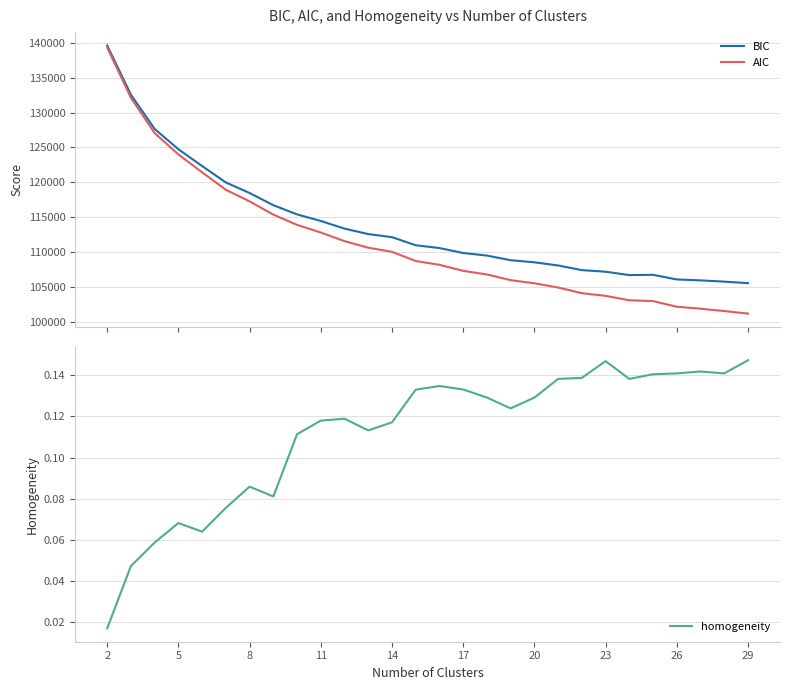

Reading left to right, list all the values displayed in this chart.

BIC: 139610.2	132561.7	127650.6	124748.3	122339.6	119988.8	118475.5	116728.8	115413.4	114468.0	113376.8	112591.3	112151.1	110989.6	110588.8	109878.2	109511.9	108846.9	108545.5	108092.8	107429.0	107197.2	106714.3	106751.9	106089.6	105960.0	105775.3	105561.3
AIC: 139315.5	132116.3	127054.4	124001.5	121442.2	118940.6	117276.7	115379.3	113913.3	112817.2	111575.3	110639.2	110048.3	108736.1	108184.7	107323.4	106806.4	105990.7	105538.7	104935.3	104120.9	103738.4	103104.8	102991.7	102178.8	101898.5	101563.2	101198.5
homogeneity: 0.0	0.0	0.1	0.1	0.1	0.1	0.1	0.1	0.1	0.1	0.1	0.1	0.1	0.1	0.1	0.1	0.1	0.1	0.1	0.1	0.1	0.1	0.1	0.1	0.1	0.1	0.1	0.1